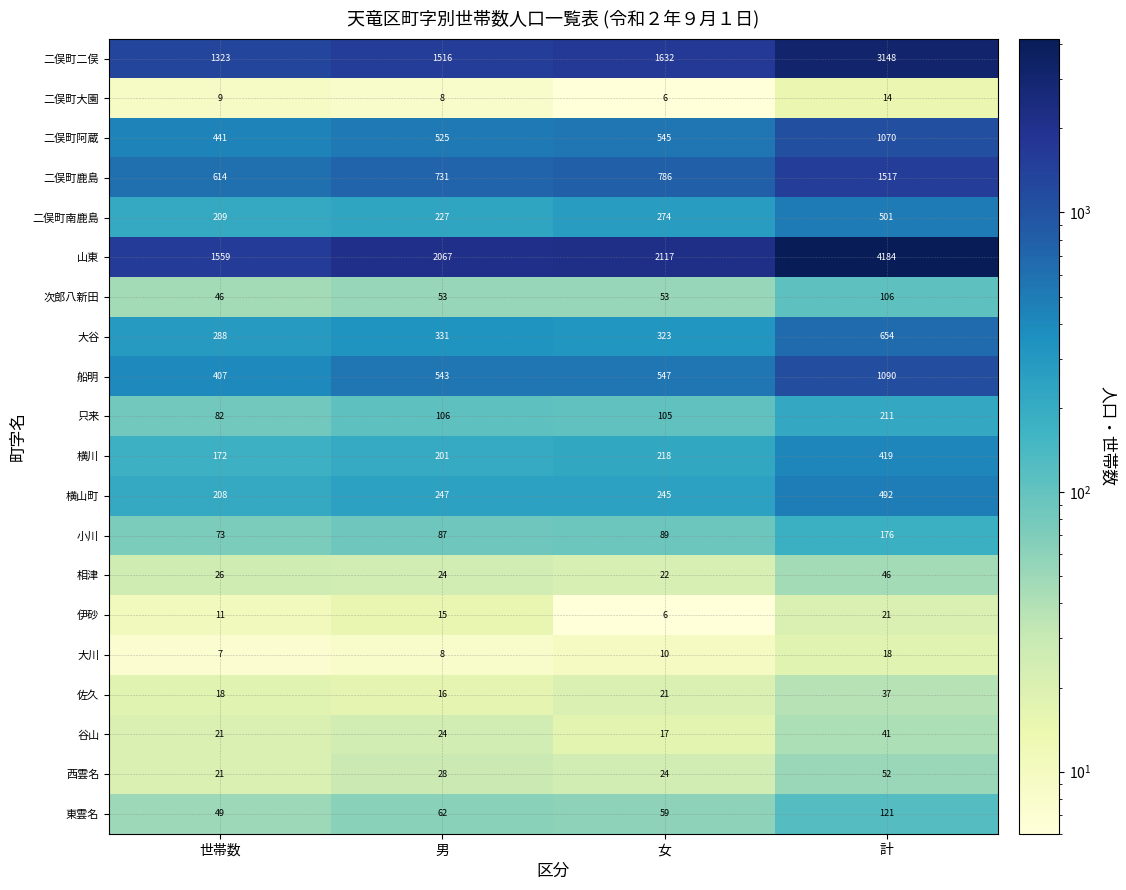

What is the spread (max minus min) of values at 計?

4170